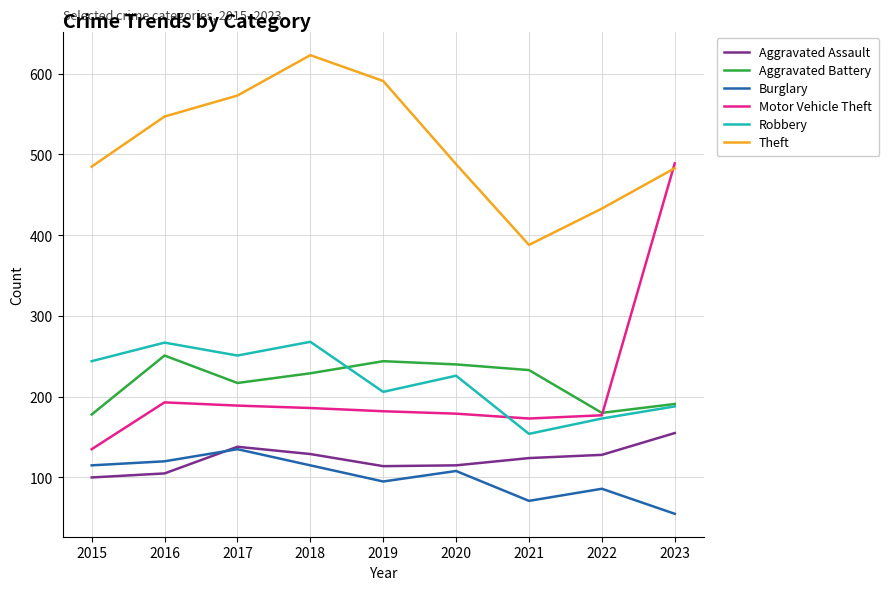

Which series has the largest range (max minus min)?

Motor Vehicle Theft